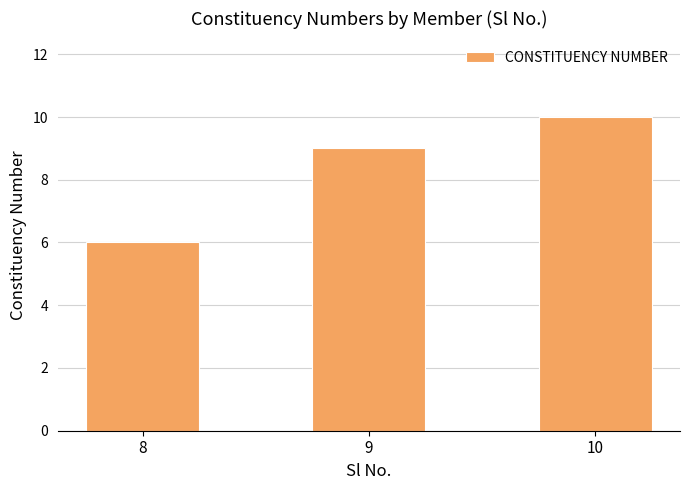

Which category has the highest value across all series?

10